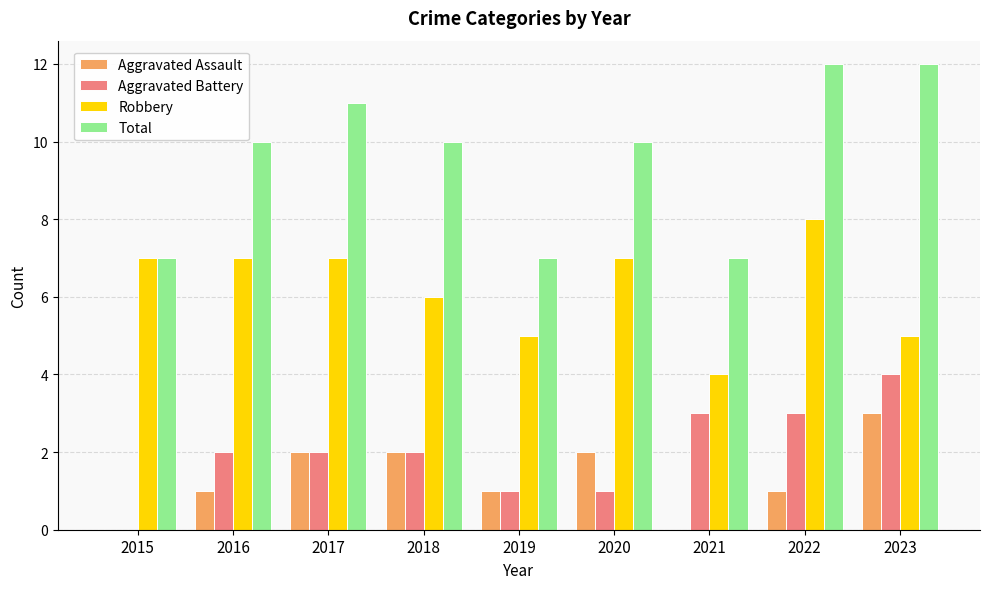

What is the greatest value displayed?

12